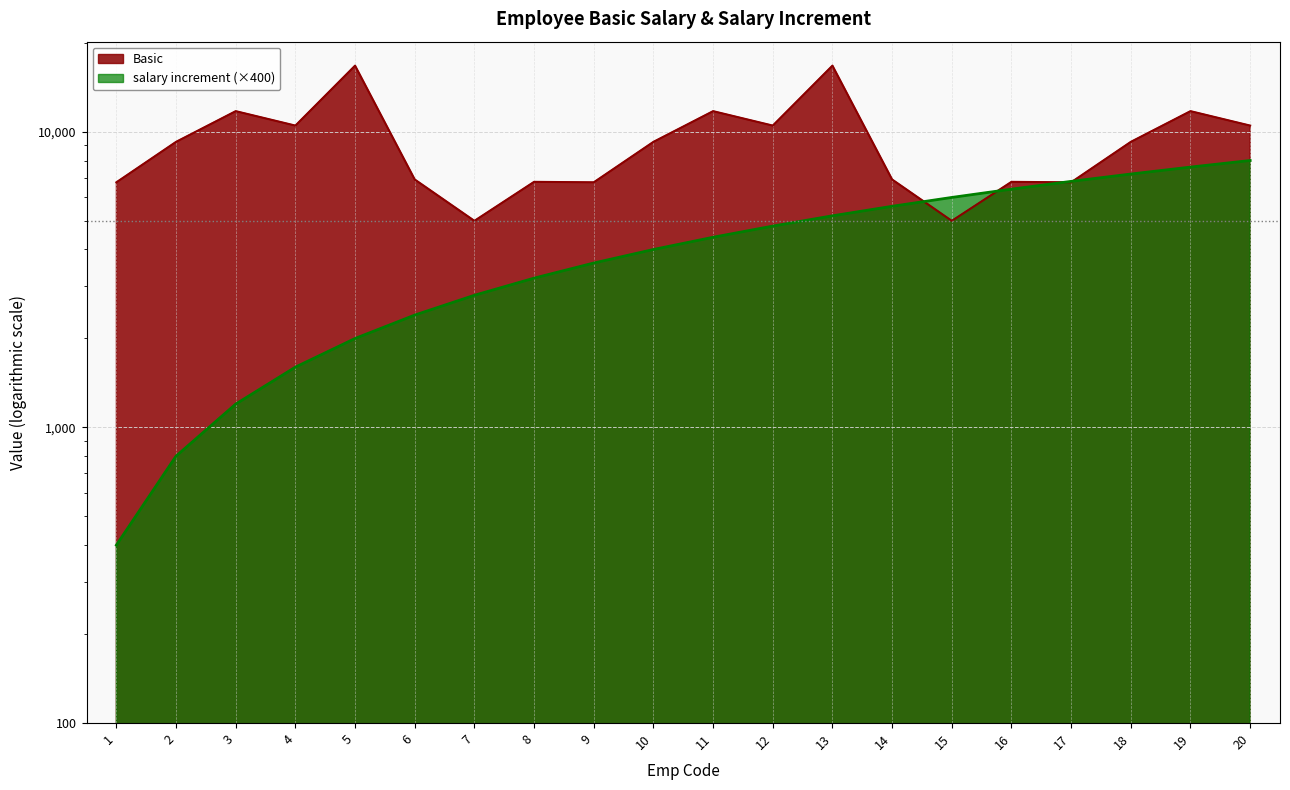

What is the total value across all series at 11?

16150